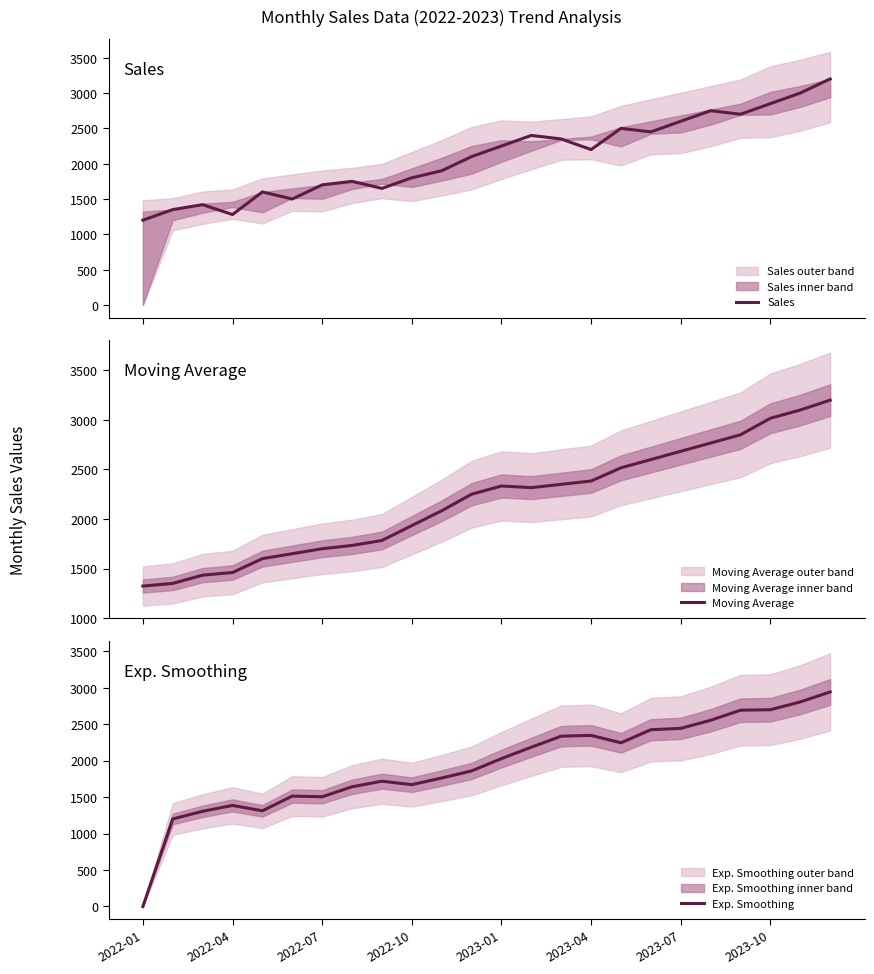

Does the chart have visible grid lines?

No